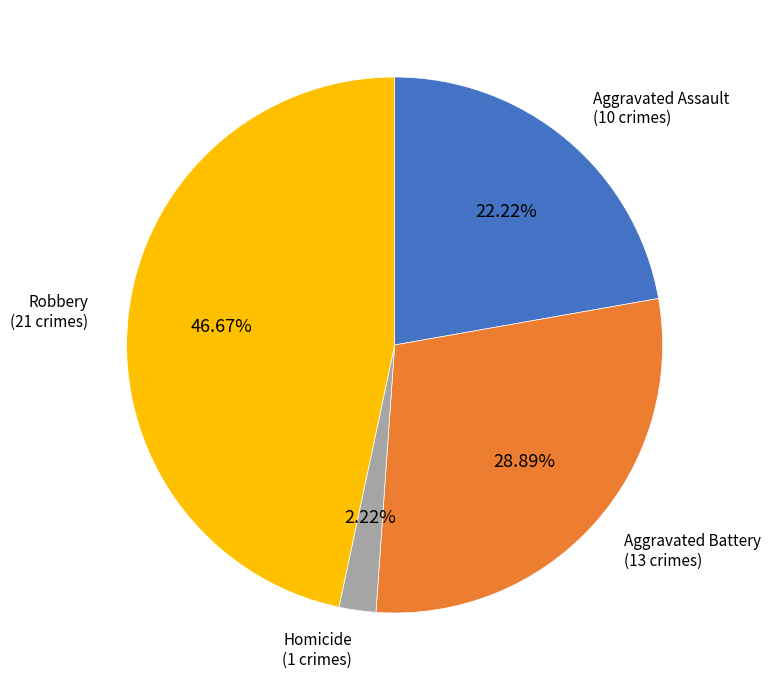

Is it true that Aggravated Assault is 22% of the pie?

True